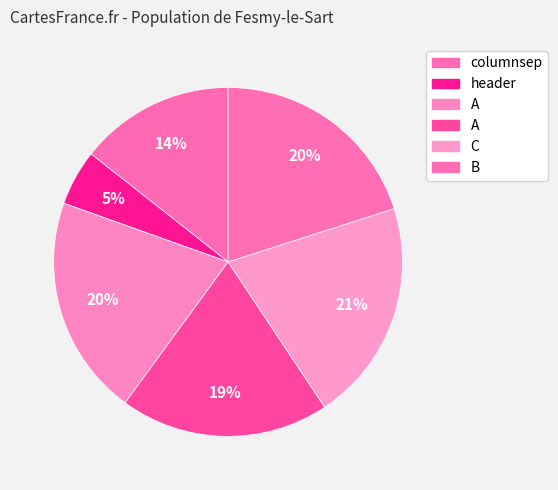

How many slices are in this pie chart?

6